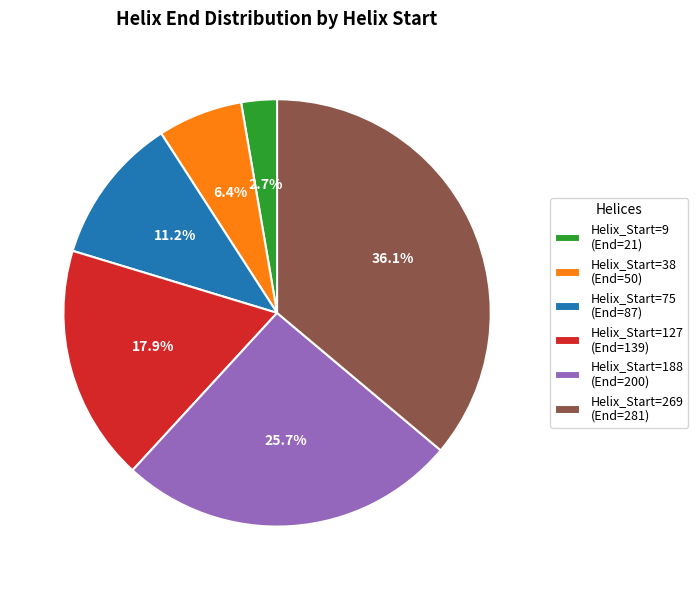

Does any single category account for the majority?

No